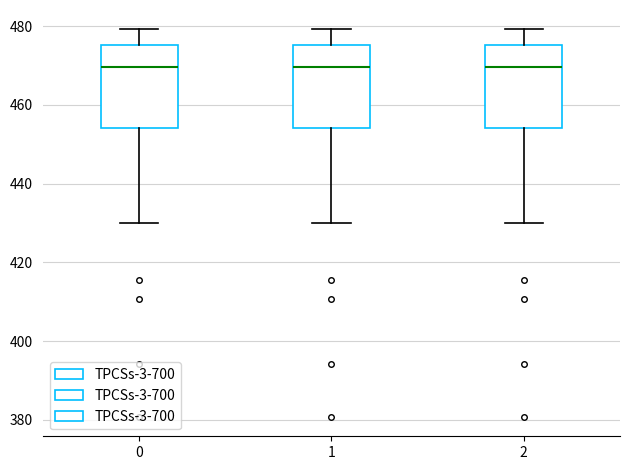

Where does the median line of the box at x = 2 sit on the y-axis? The values are not printed on the chart, so give them approximately, as read against the axis.

470